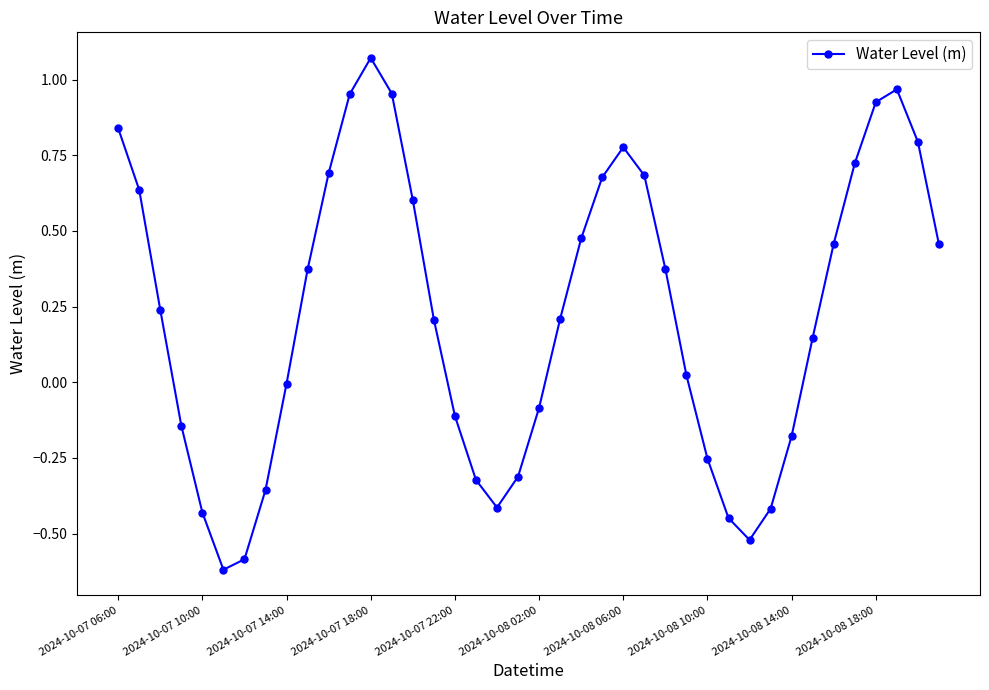

How many categories are shown in the chart?

40